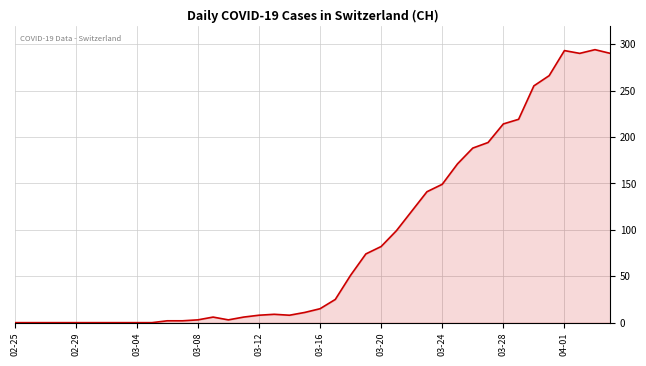

What is the difference between the maximum and minimum values?

294